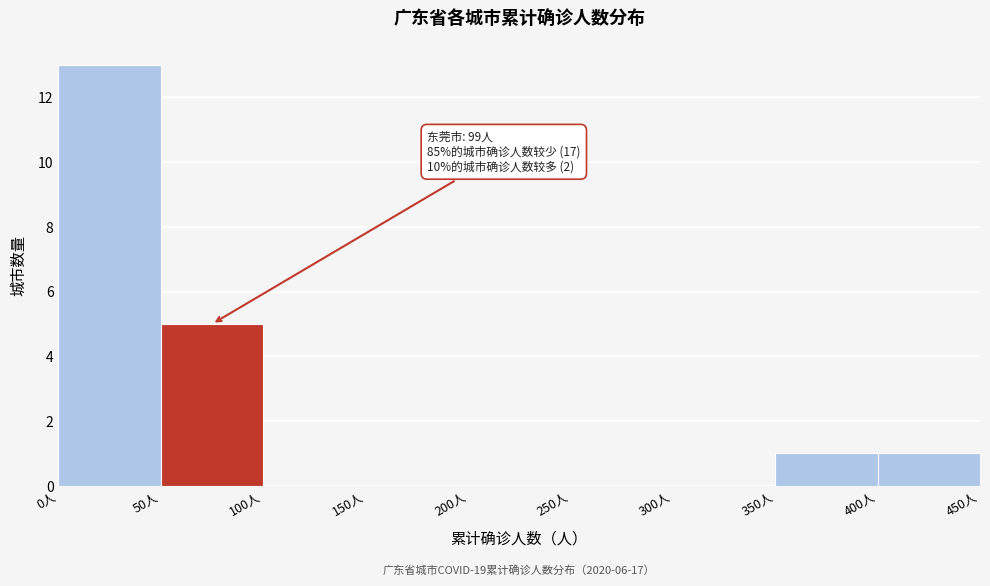

Over which range of the x-axis is the bar tallest?

0 to 50